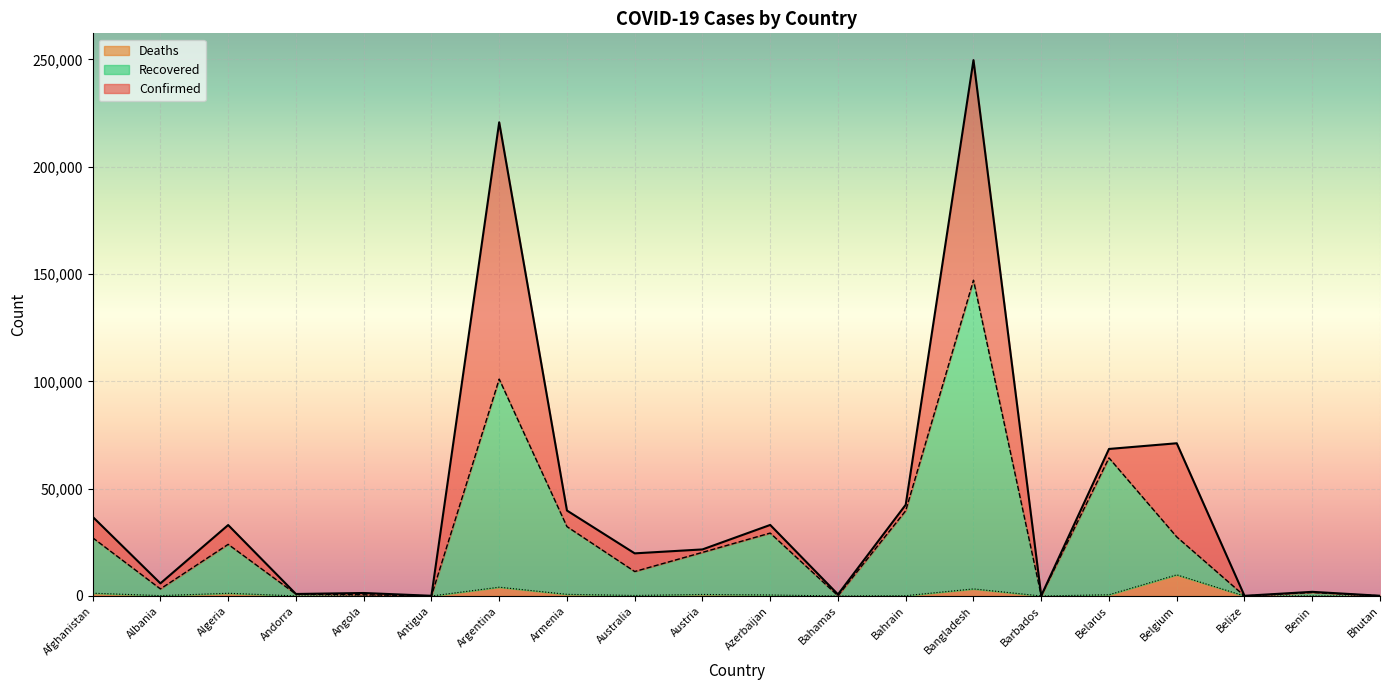

True or false: Confirmed and Recovered cross at least once.

False